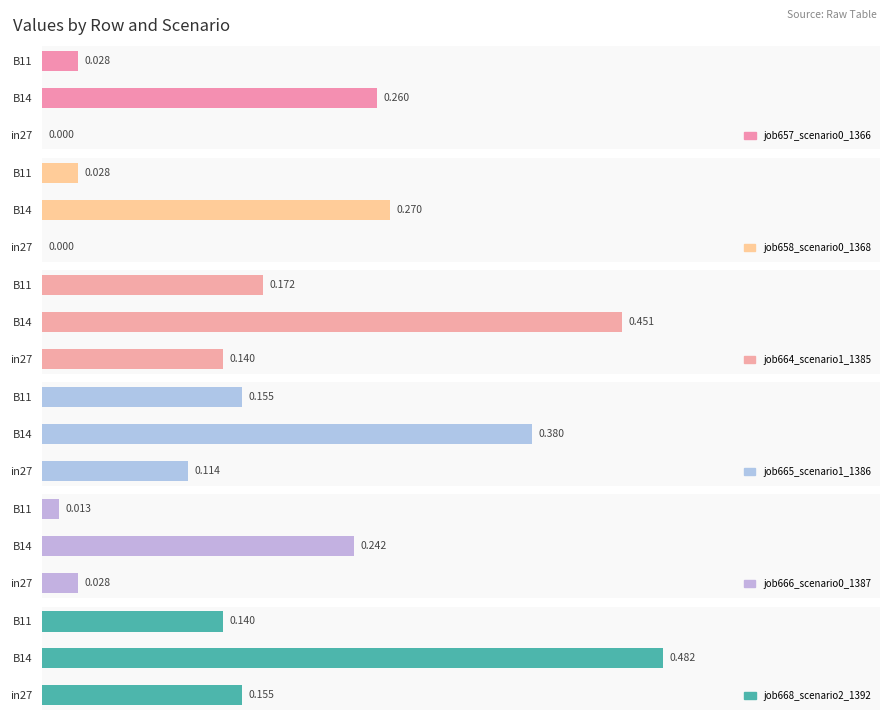

Which series has the largest total across all categories?

job668_scenario2_1392